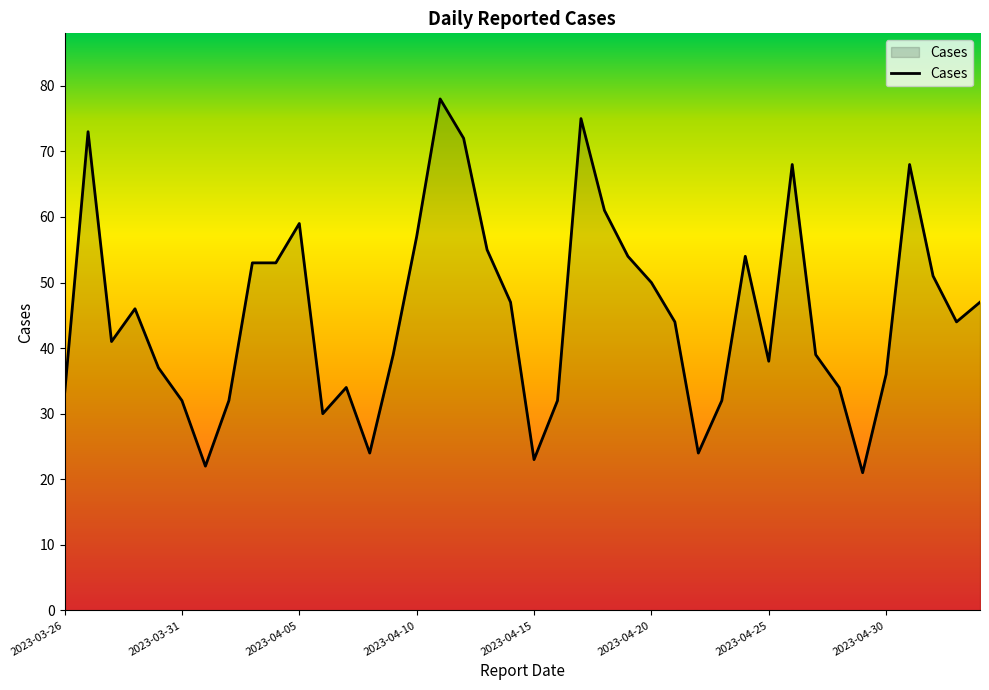

What is the minimum value shown in the chart?

21